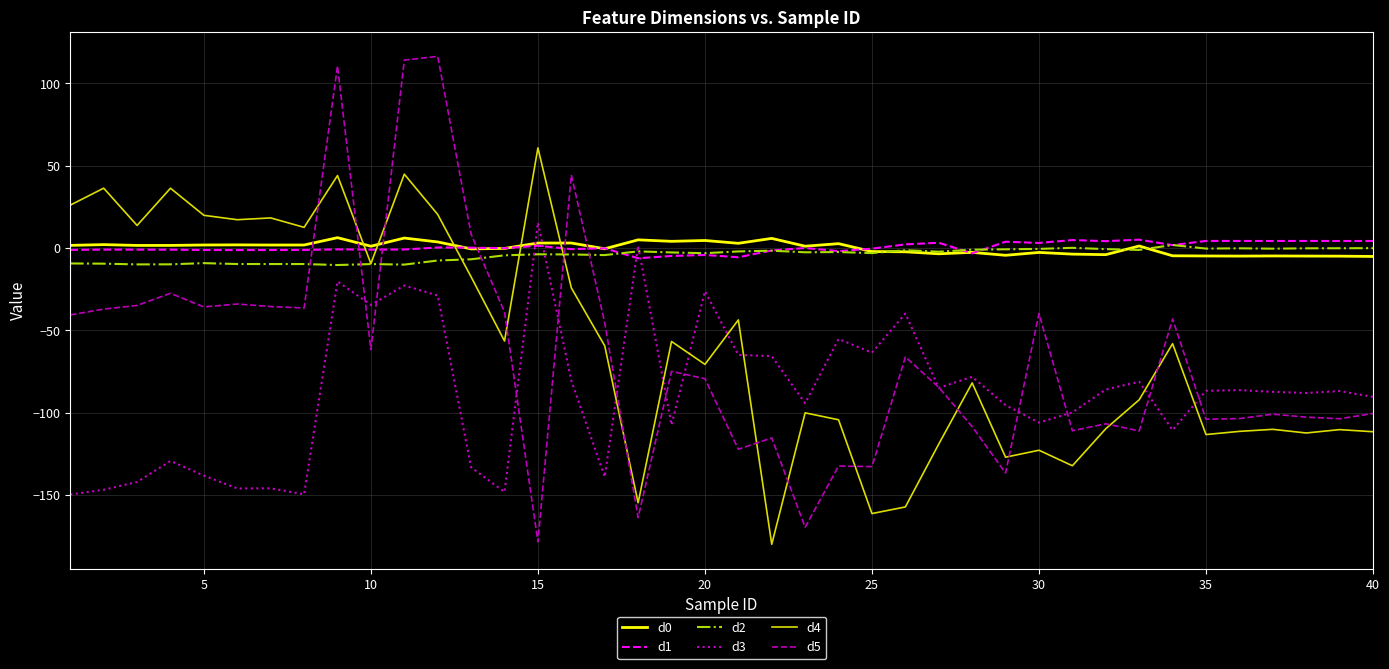

Which series has the widest spread of values?

d5